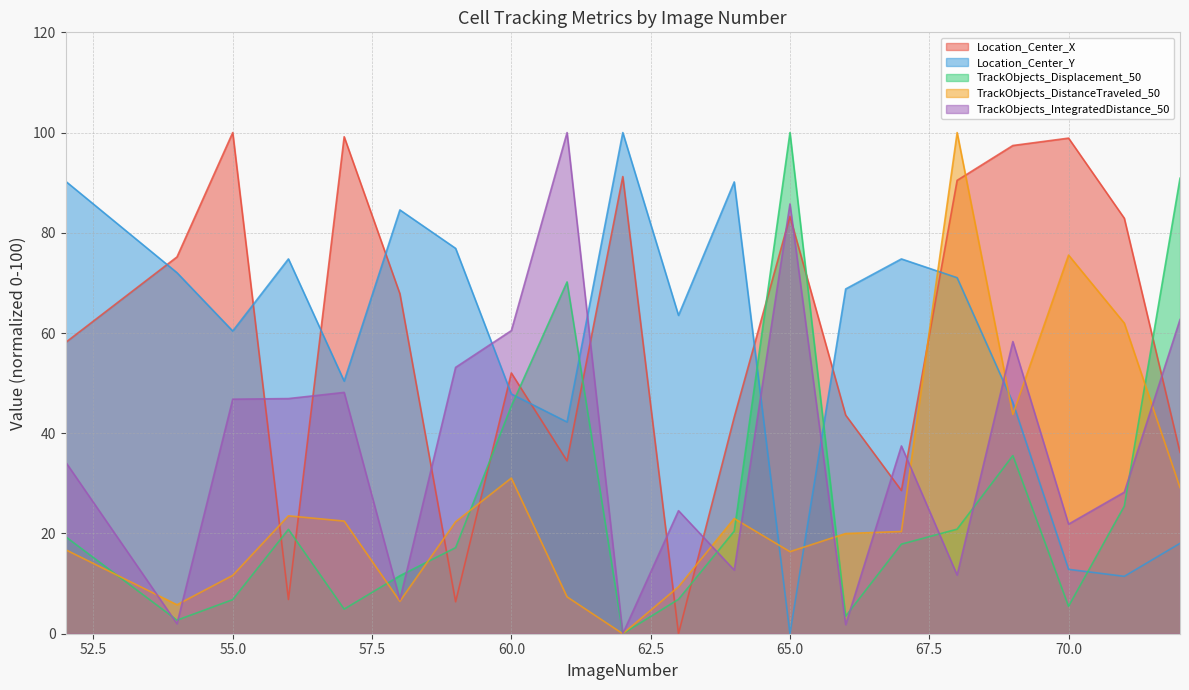

How many data points in TrackObjects_Displacement_50 are less than 19?

10